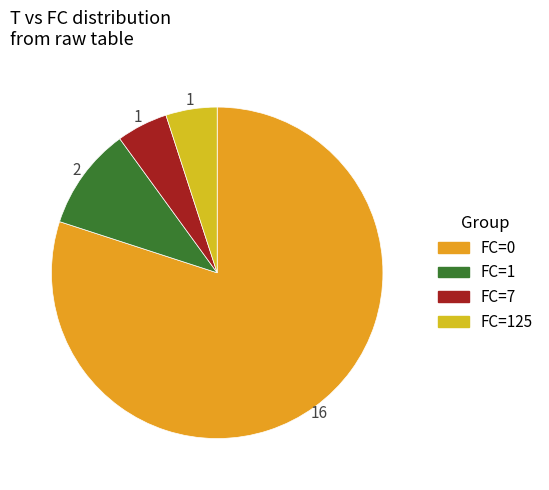

How many segments does this pie chart have?

4